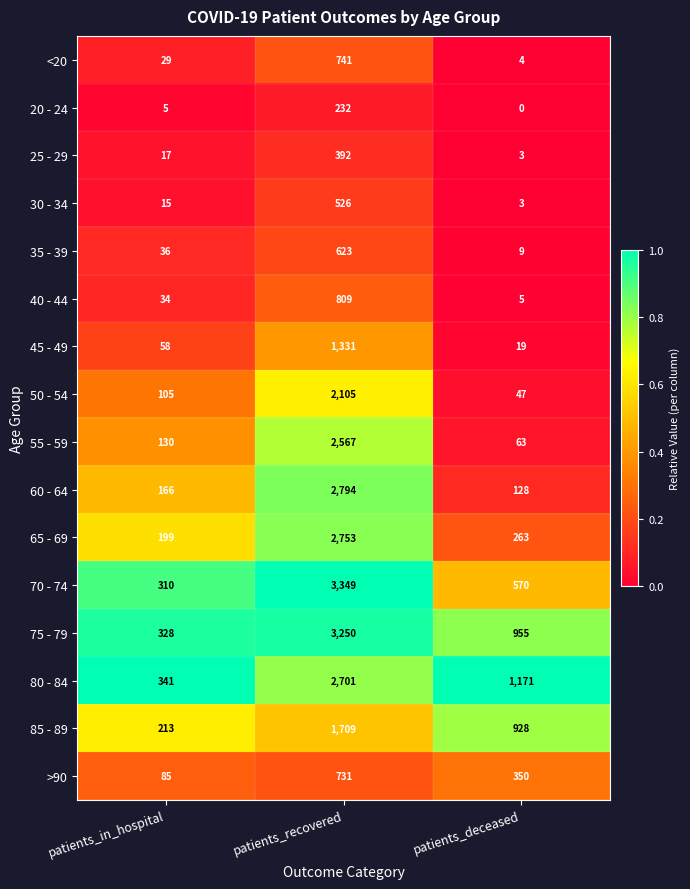

How many series are shown in this chart?

16